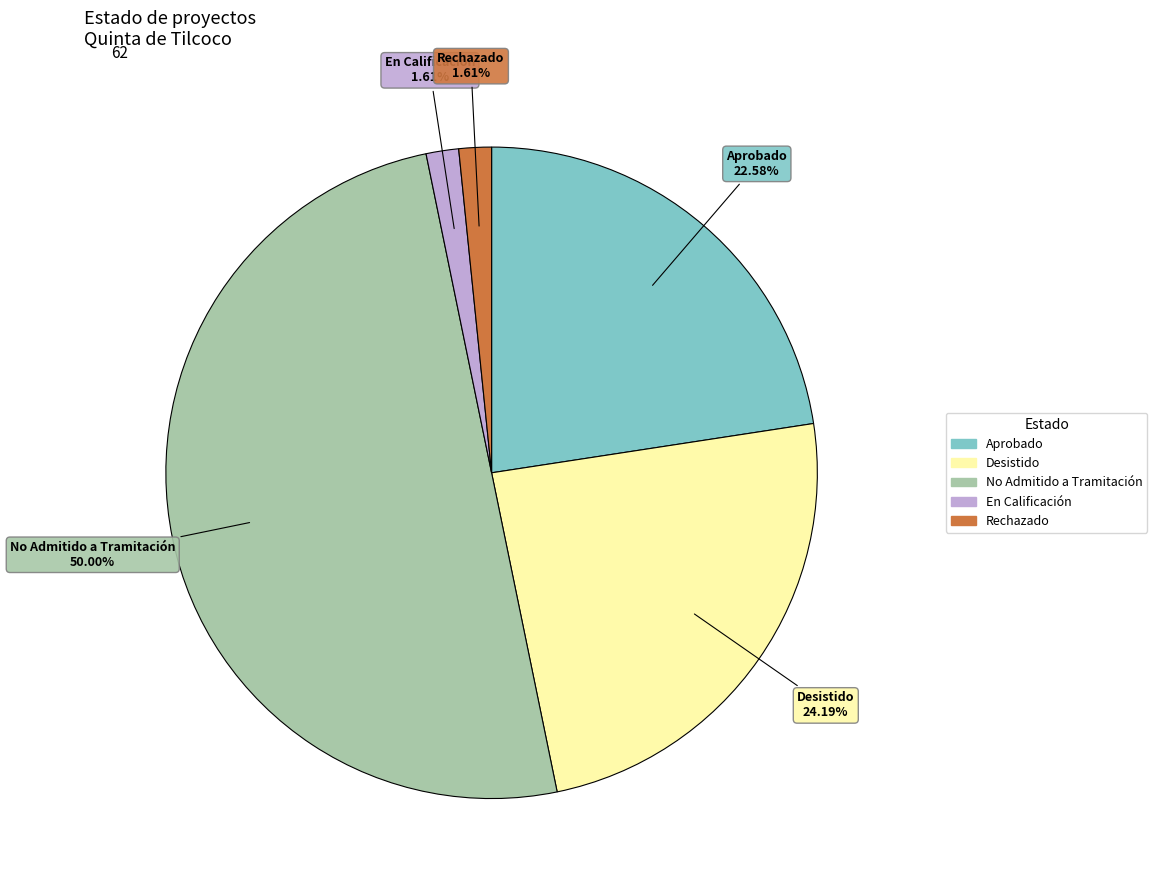

How many segments does this pie chart have?

5